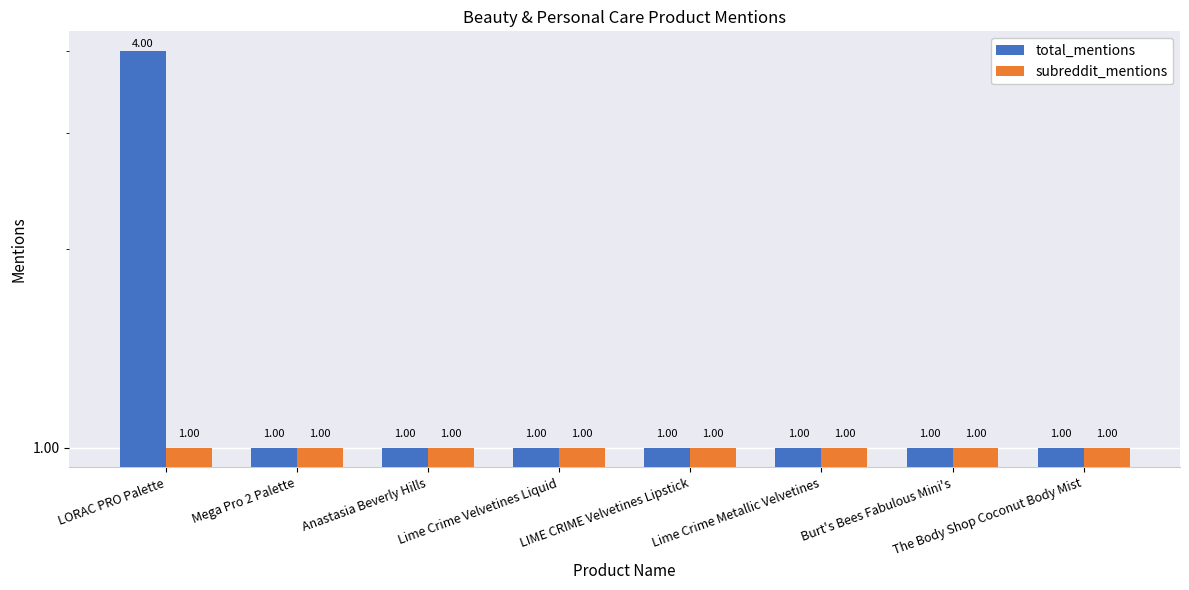

What is the lowest value of the total_mentions series?

1